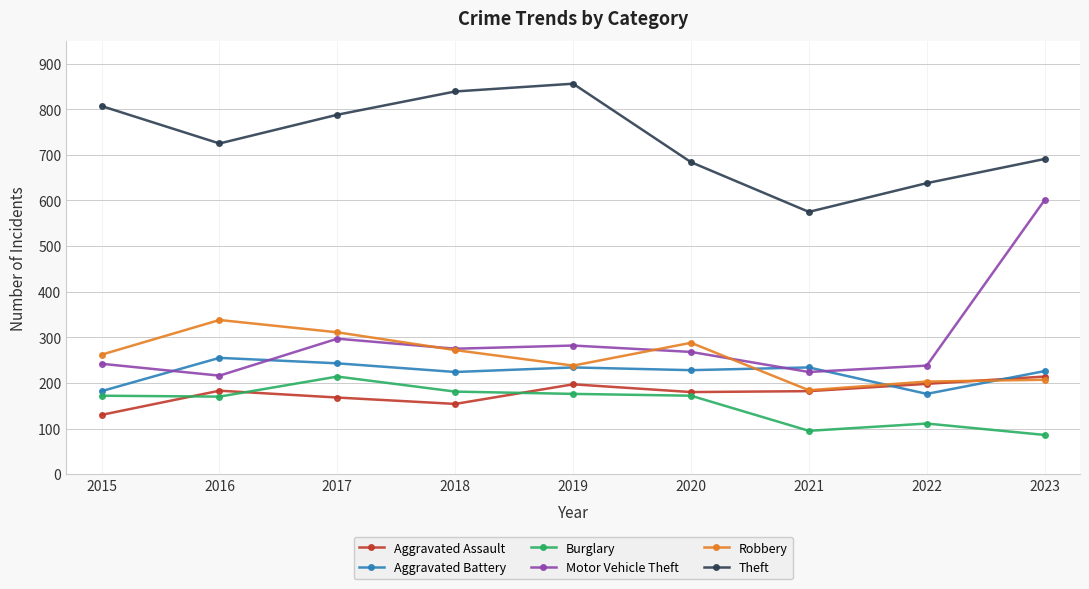

What is the smallest value displayed?

86